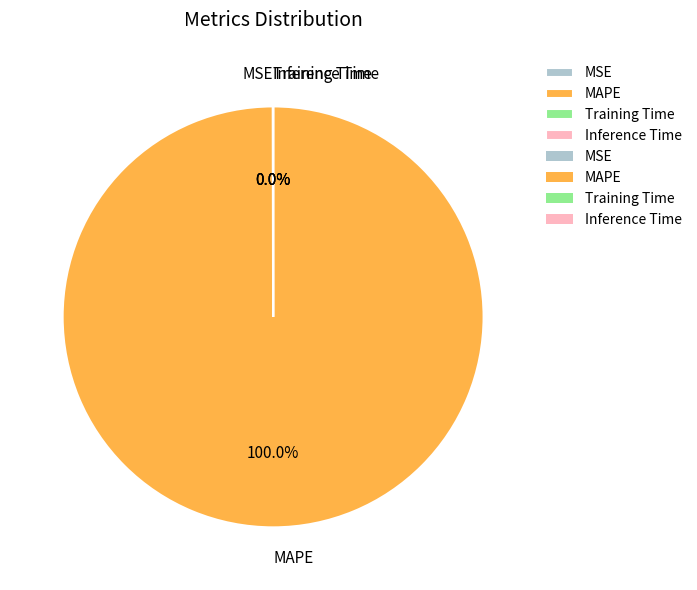

Which category accounts for the majority?

MAPE